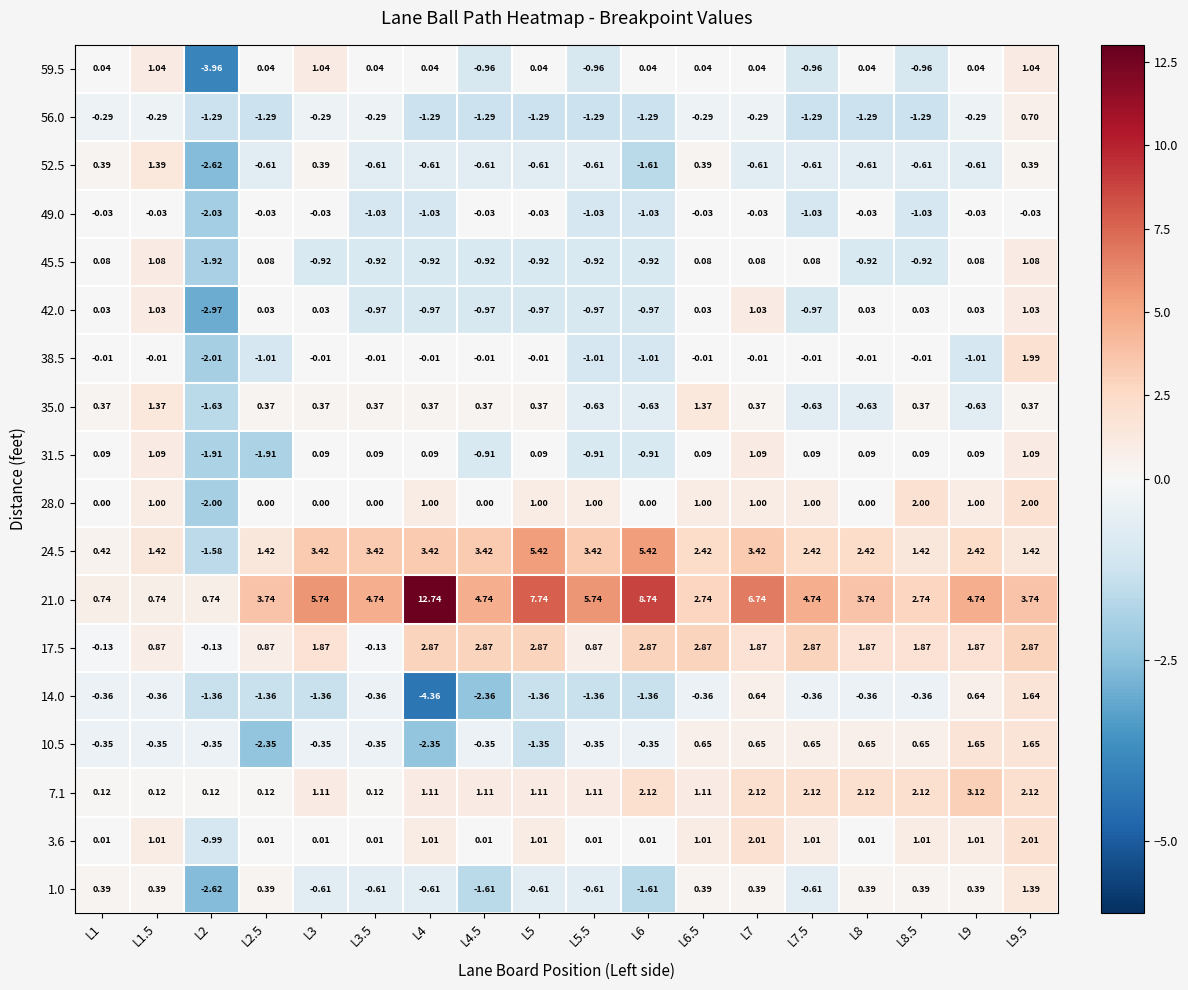

Rank the series by their maximum value, from highest to lowest.

21.0, 24.5, 7.1, 17.5, 3.6, 28.0, 38.5, 10.5, 14.0, 52.5, 1.0, 35.0, 31.5, 45.5, 59.5, 42.0, 56.0, 49.0